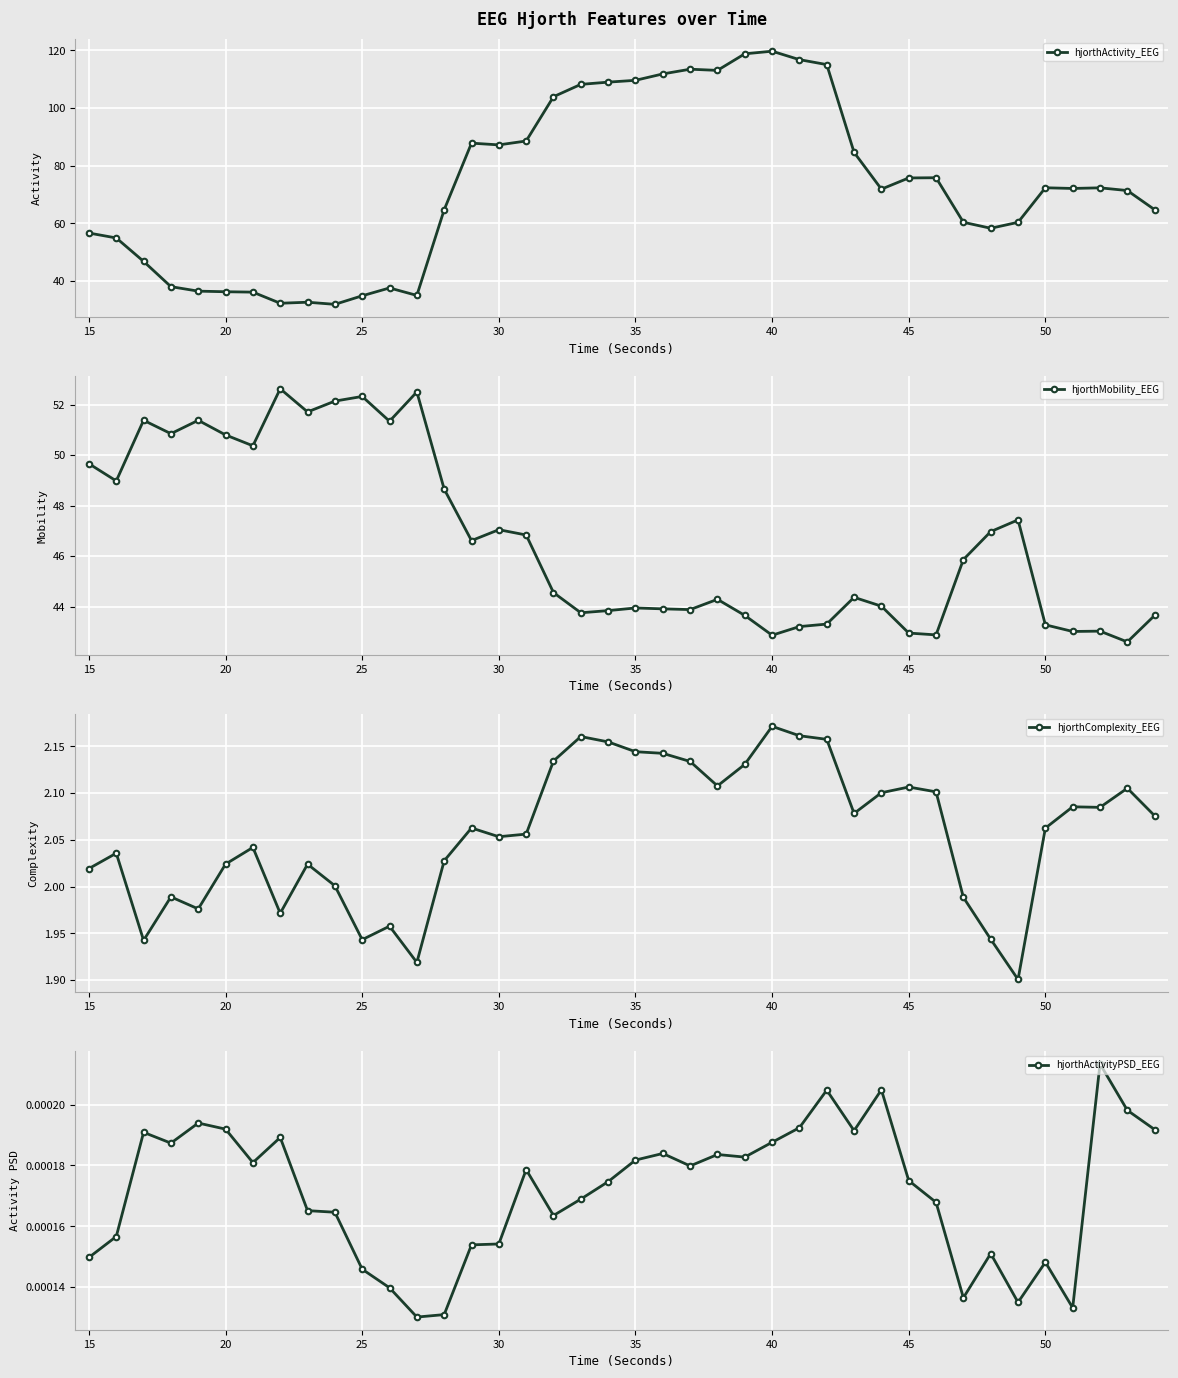

True or false: hjorthComplexity_EEG has more than 1 interior local peaks.

True